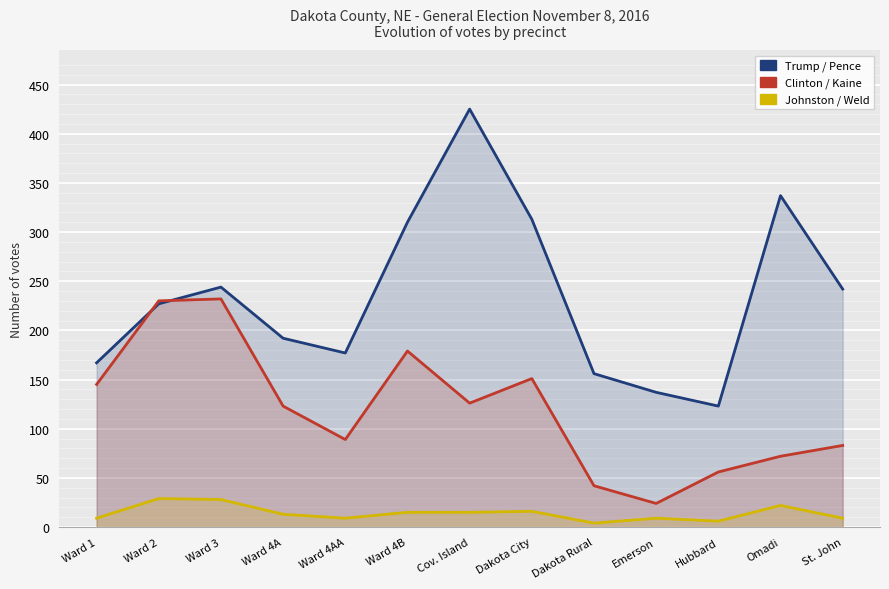

At Ward 4A, list the series in order from smallest to largest.

Johnston / Weld, Clinton / Kaine, Trump / Pence